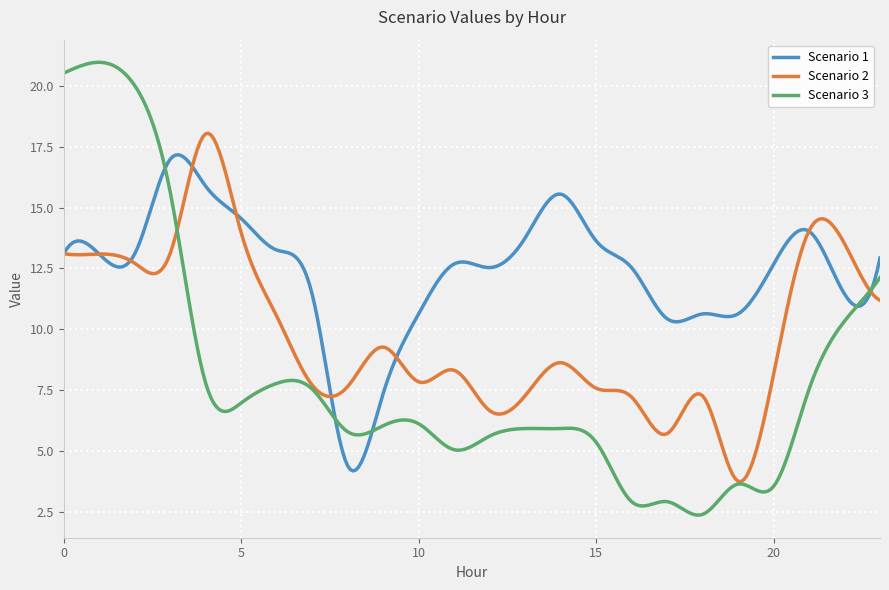

List the series in order of their overall mean, lowest first.

Scenario 3, Scenario 2, Scenario 1